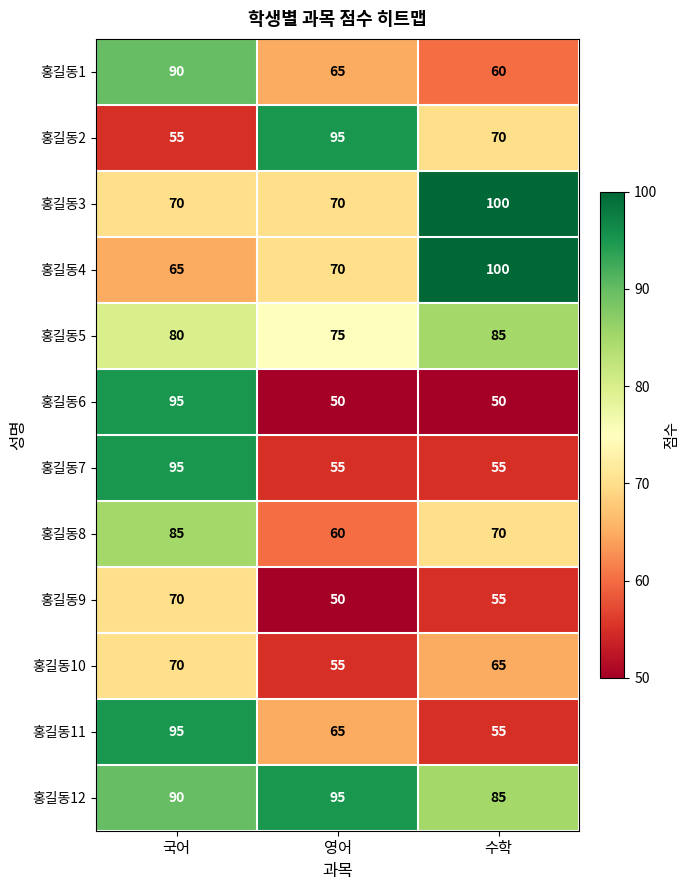

Which series changed the most between 국어 and 영어?

홍길동6